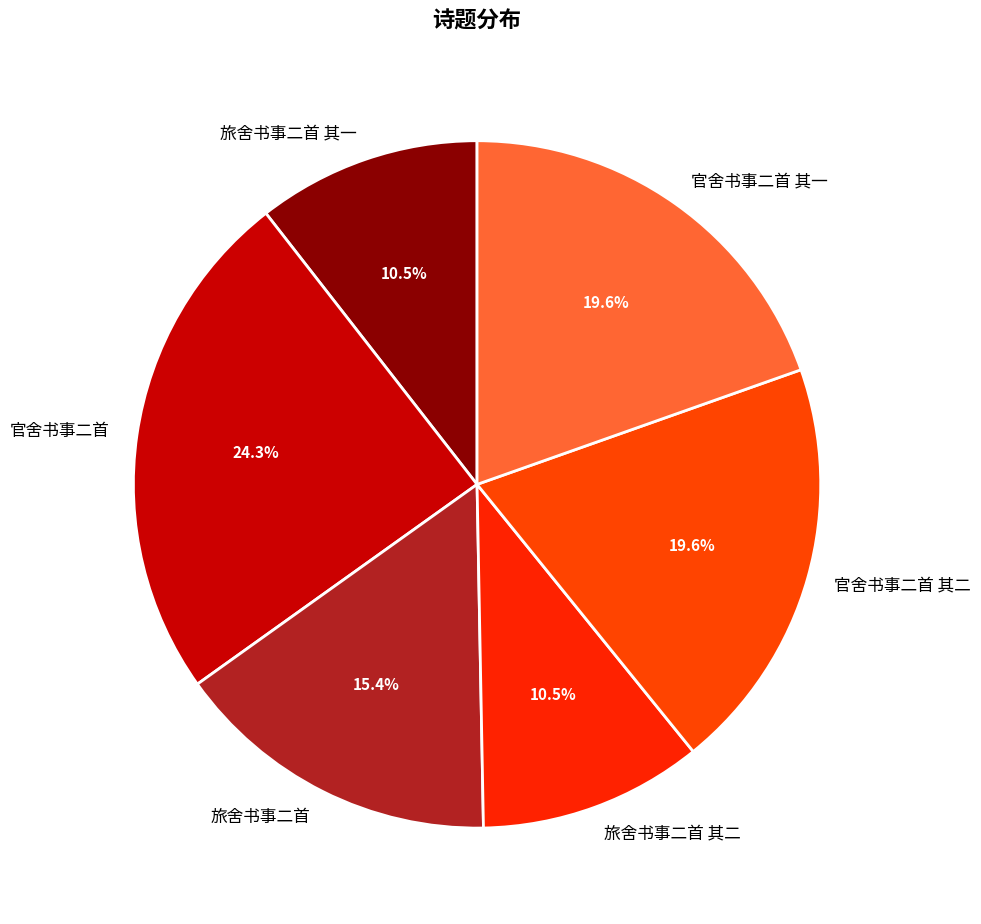

To the nearest percent, what percentage of the pie is 旅舍书事二首?

15%